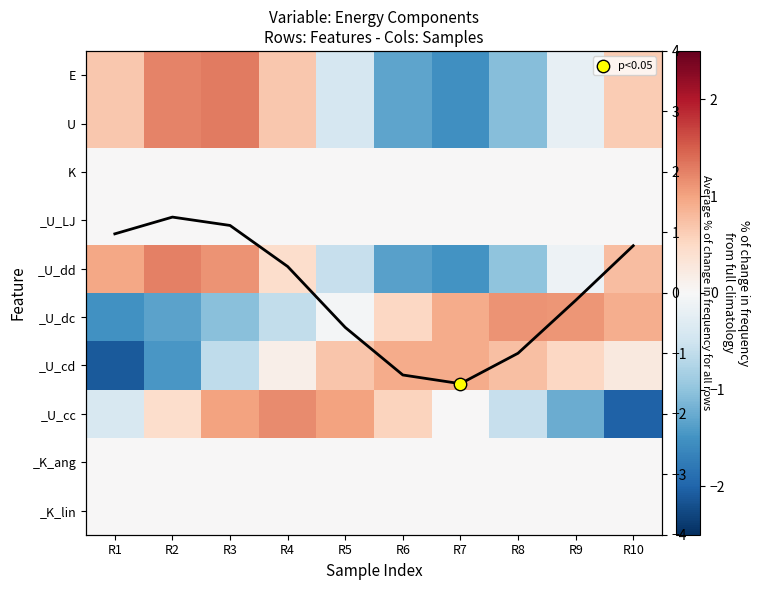

What is the sum of the _U_cd values at R7 and R9?

1.4